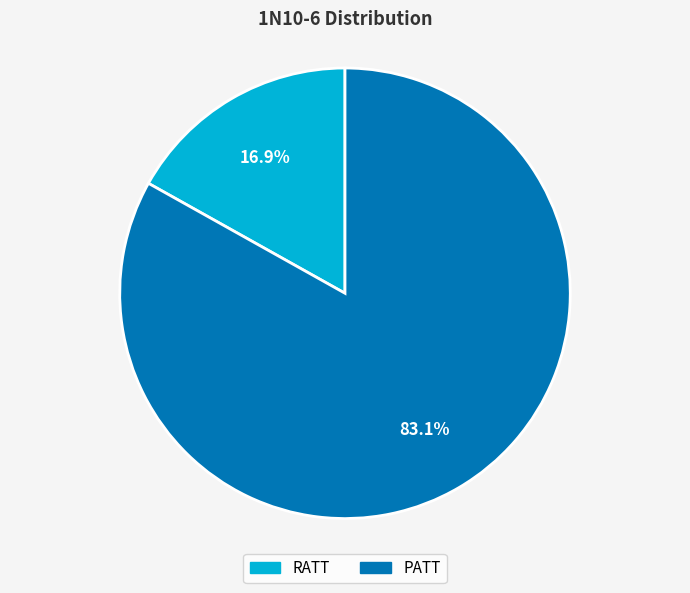

To the nearest percent, what is the difference between the largest and smallest slice percentages?

66%